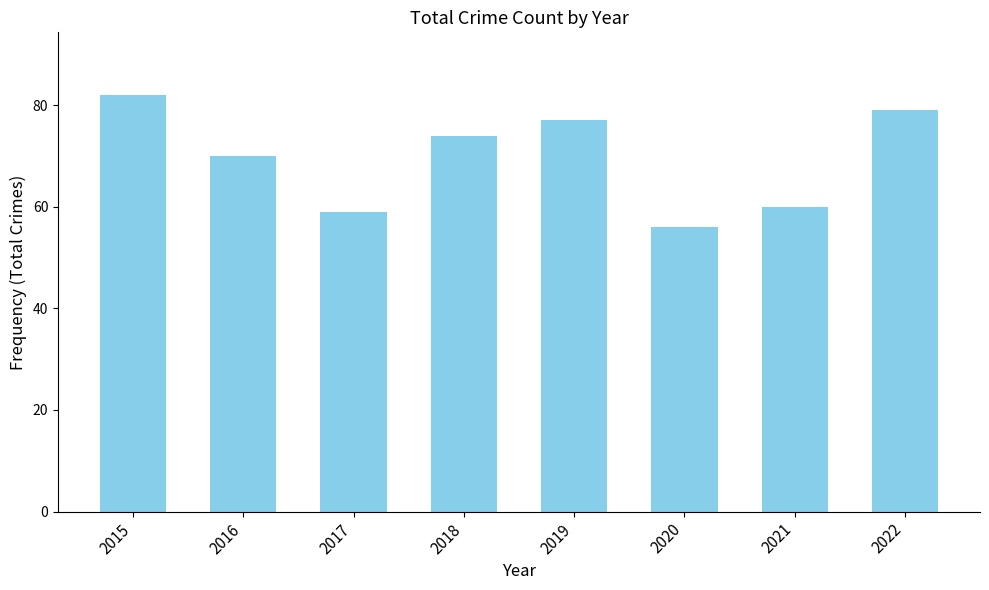

Between 2020 and 2017, which is larger?

2017